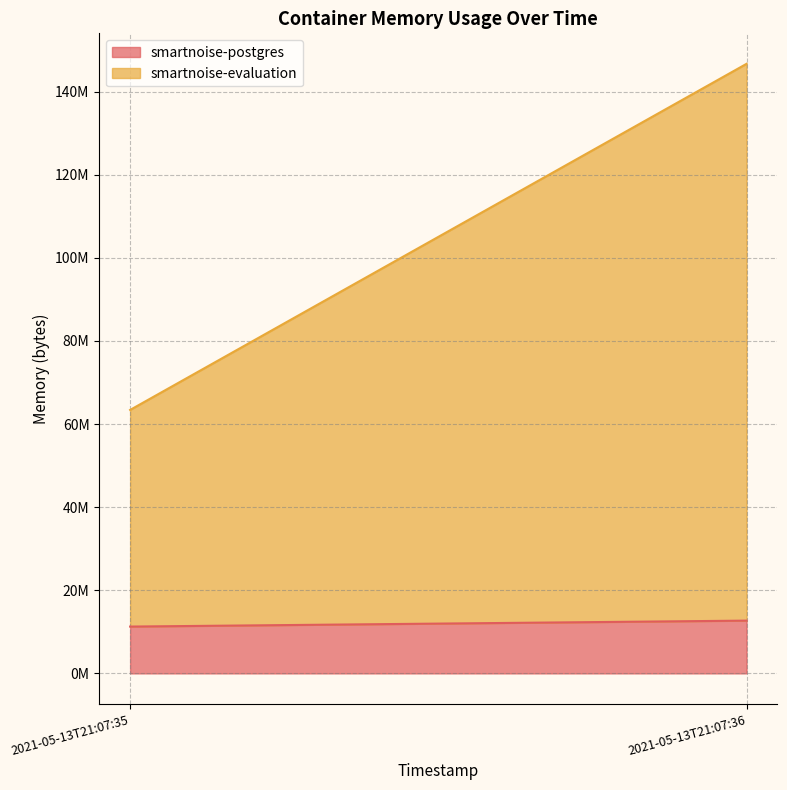

How many smartnoise-evaluation values are between 52142080 and 134004736?

2